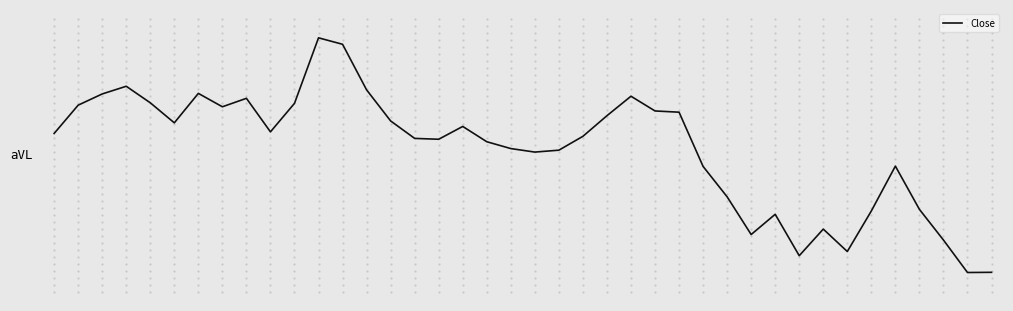

Does the chart display data point markers on the line(s)?

No